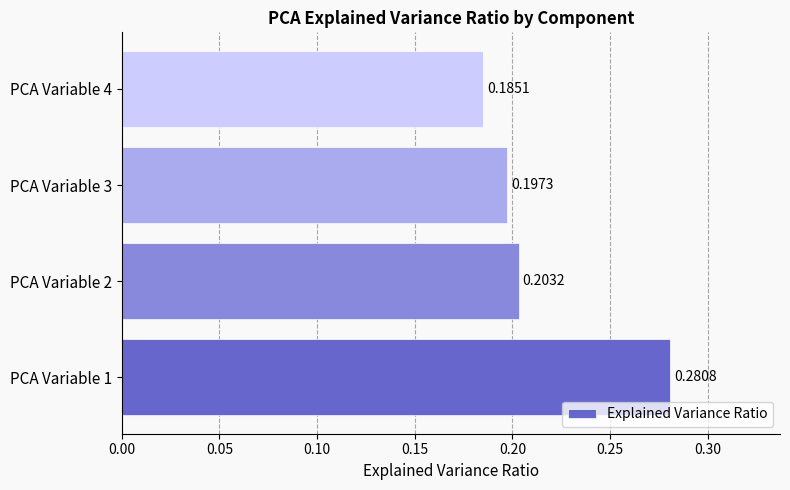

Which has a higher value, PCA Variable 3 or PCA Variable 2?

PCA Variable 2